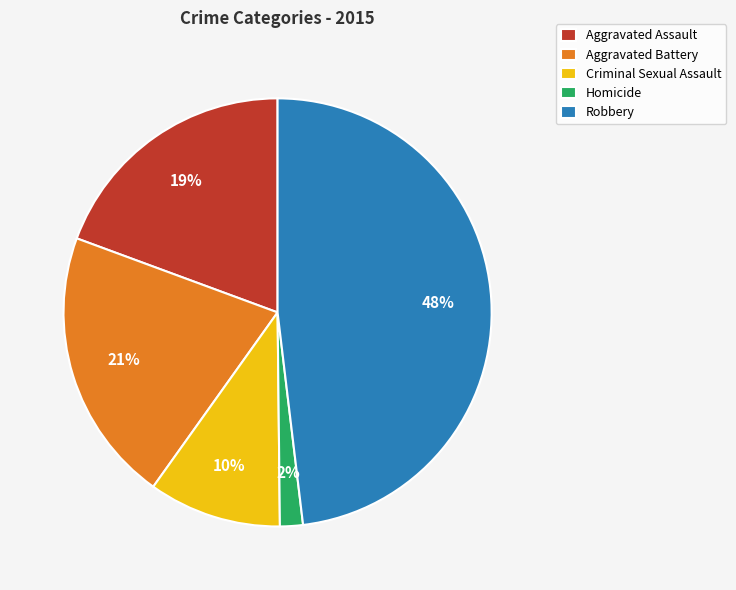

What percentage is the Homicide slice, to the nearest percent?

2%